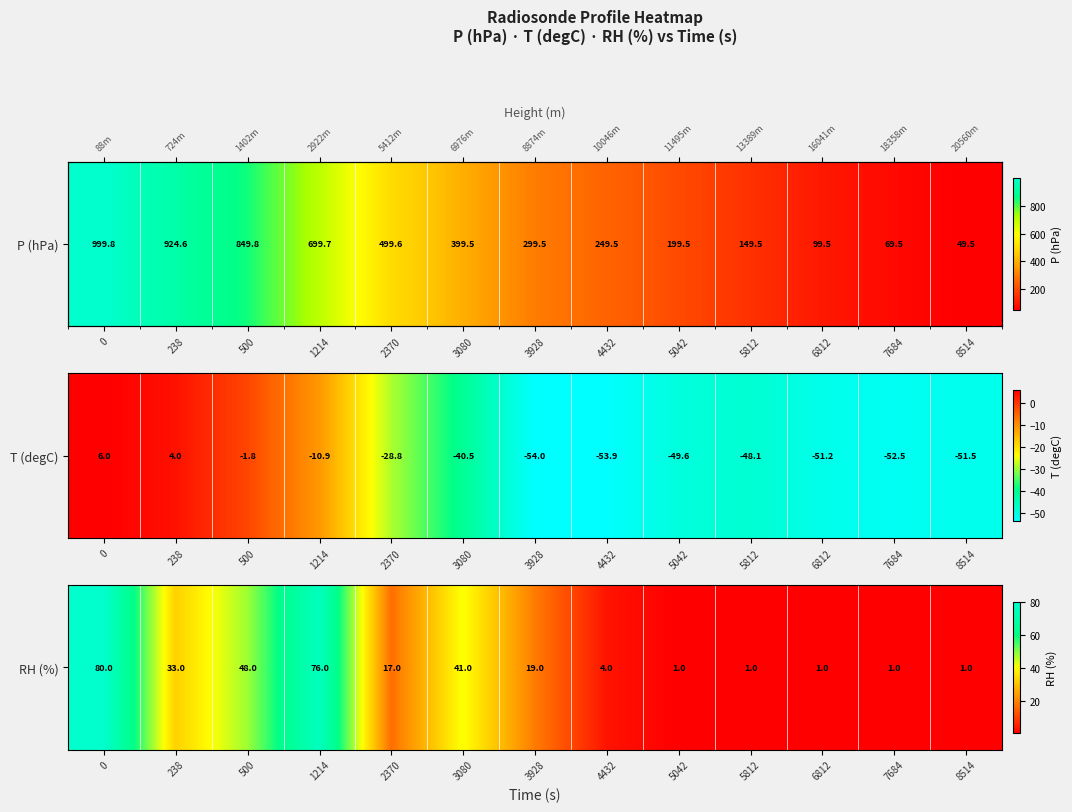

How many values are below 17?

6